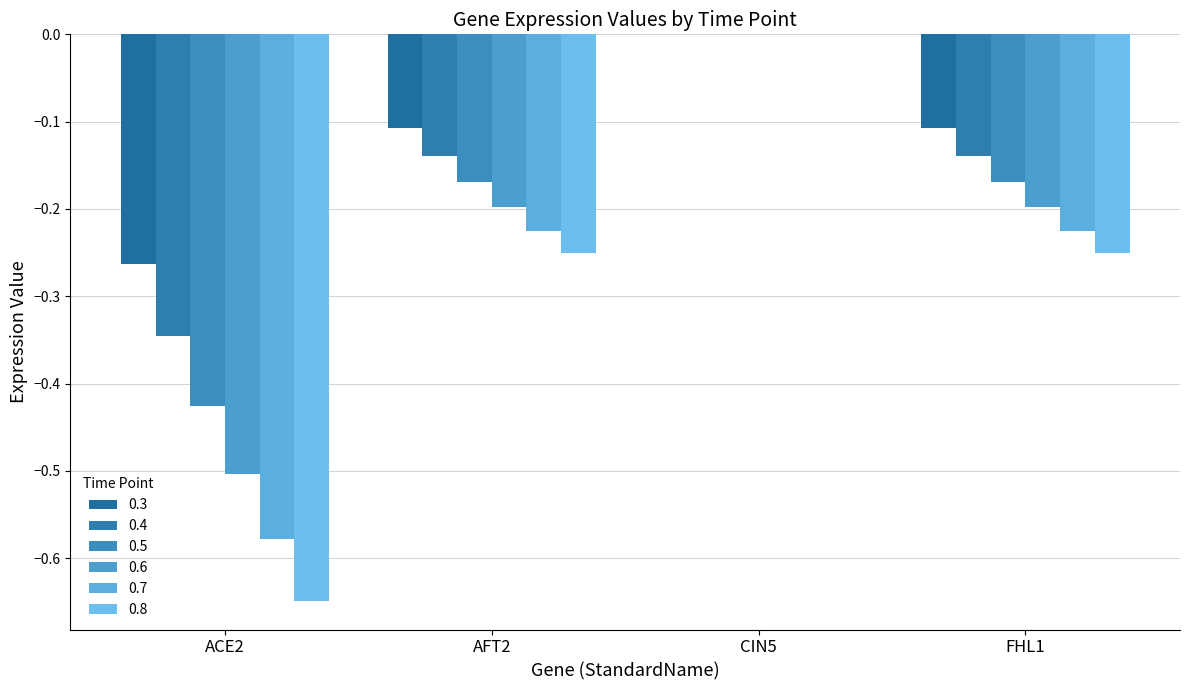

The value of 0.4 at ACE2 is -0.6. True or false?

False